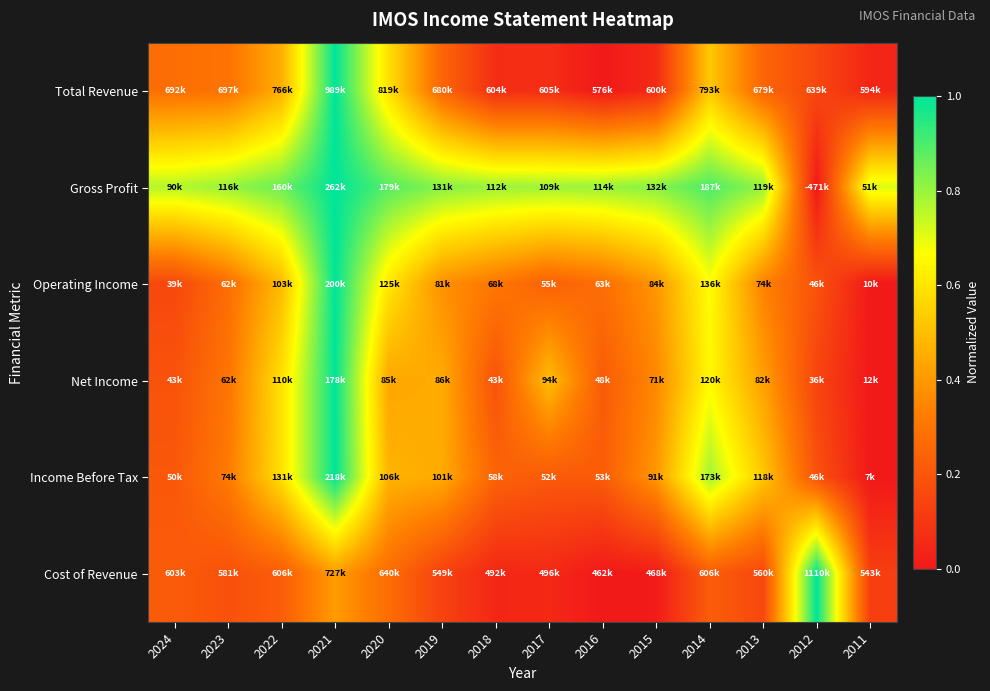

Reading right to left, extract all data points from this chart.

Total Revenue: 2011=0.0	2012=0.2	2013=0.2	2014=0.5	2015=0.1	2016=0.0	2017=0.1	2018=0.1	2019=0.3	2020=0.6	2021=1.0	2022=0.5	2023=0.3	2024=0.3
Gross Profit: 2011=0.7	2012=0.0	2013=0.8	2014=0.9	2015=0.8	2016=0.8	2017=0.8	2018=0.8	2019=0.8	2020=0.9	2021=1.0	2022=0.9	2023=0.8	2024=0.8
Operating Income: 2011=0.0	2012=0.2	2013=0.3	2014=0.7	2015=0.4	2016=0.3	2017=0.2	2018=0.3	2019=0.4	2020=0.6	2021=1.0	2022=0.5	2023=0.3	2024=0.2
Net Income: 2011=0.0	2012=0.1	2013=0.4	2014=0.6	2015=0.4	2016=0.2	2017=0.5	2018=0.2	2019=0.4	2020=0.4	2021=1.0	2022=0.6	2023=0.3	2024=0.2
Income Before Tax: 2011=0.0	2012=0.2	2013=0.5	2014=0.8	2015=0.4	2016=0.2	2017=0.2	2018=0.2	2019=0.4	2020=0.5	2021=1.0	2022=0.6	2023=0.3	2024=0.2
Cost of Revenue: 2011=0.1	2012=1.0	2013=0.2	2014=0.2	2015=0.0	2016=0.0	2017=0.1	2018=0.0	2019=0.1	2020=0.3	2021=0.4	2022=0.2	2023=0.2	2024=0.2